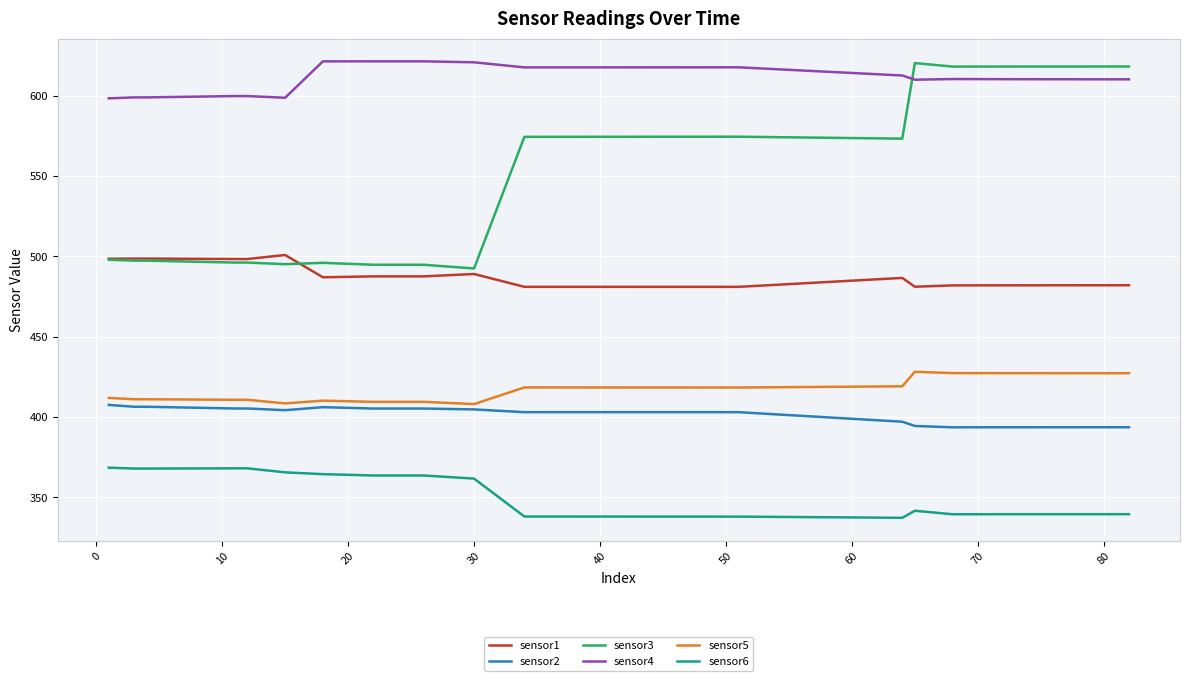

Which series has the largest total across all categories?

sensor4